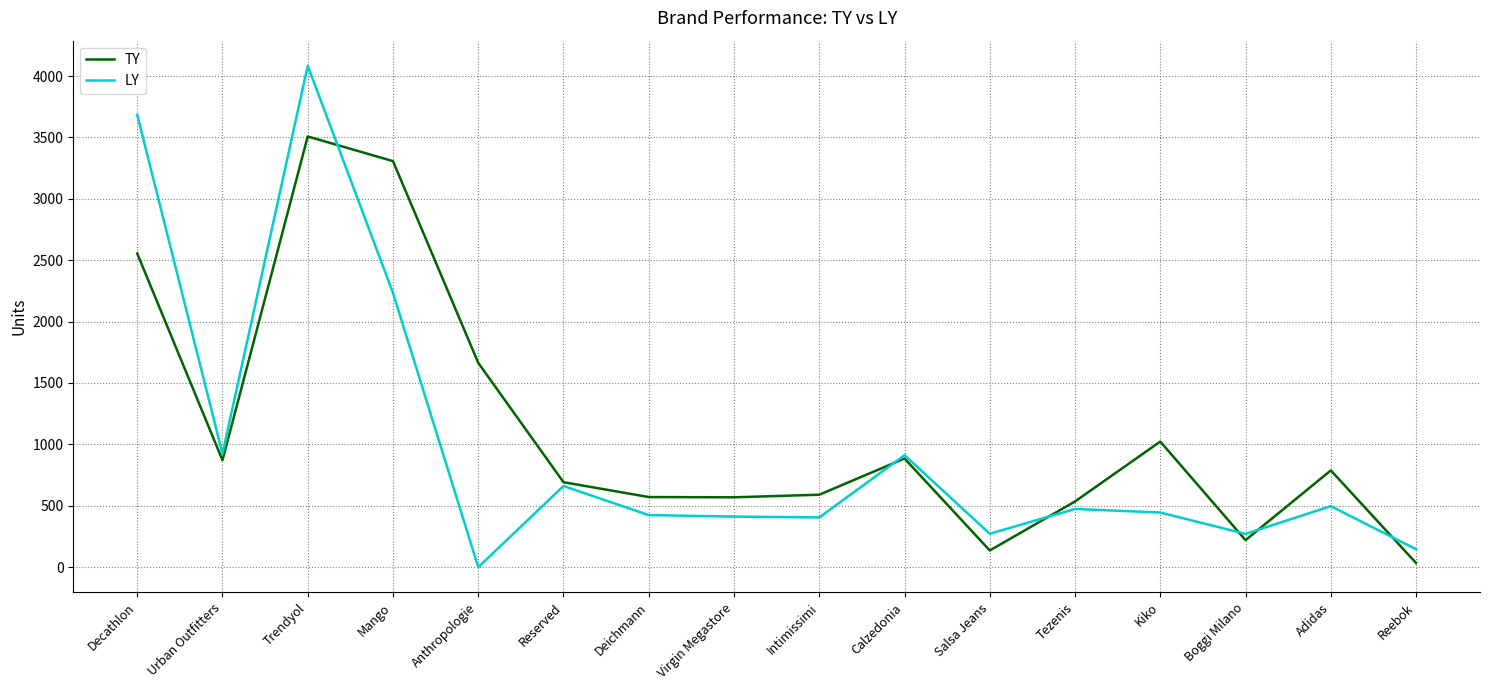

Is it true that TY equals 835 at Deichmann?

False